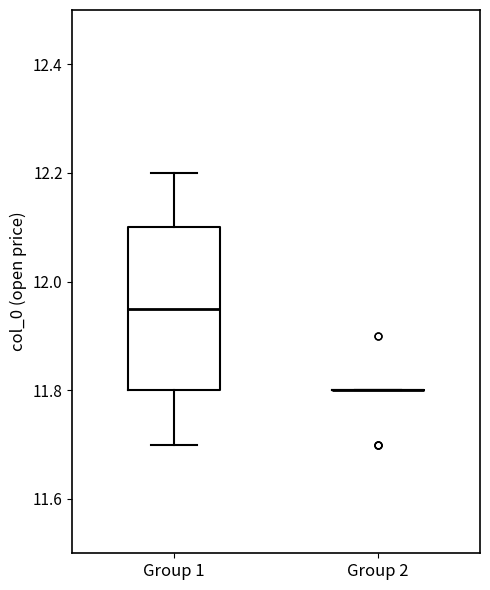

Which box is the tallest, from its lower edge to its upper edge?

Group 1